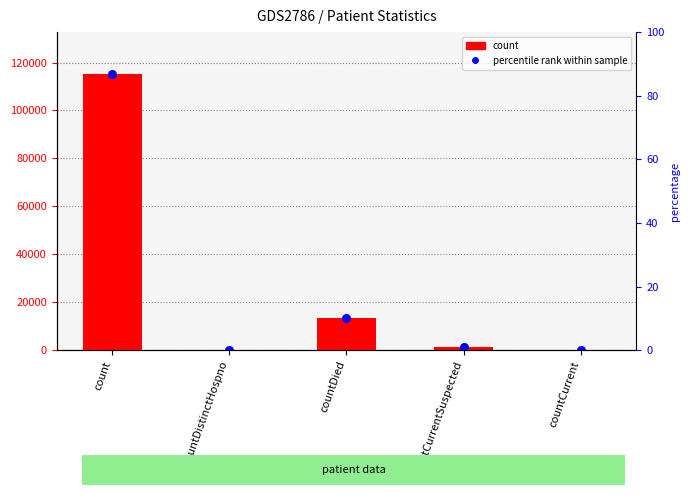

Between countCurrentSuspected and countCurrent, which is larger?

countCurrentSuspected